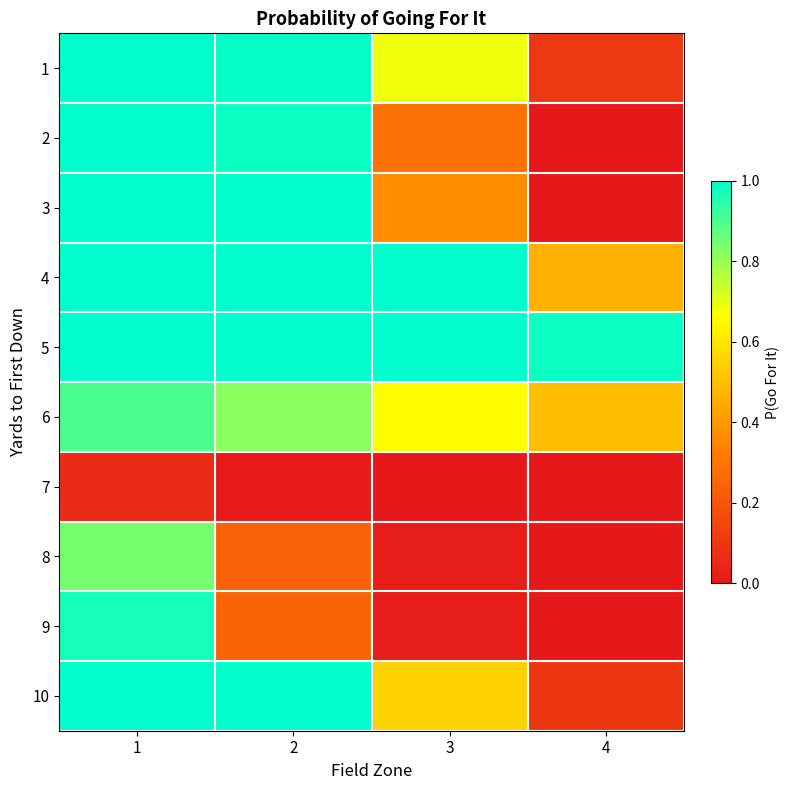

Between 1 and 4, which series saw the biggest shift?

2